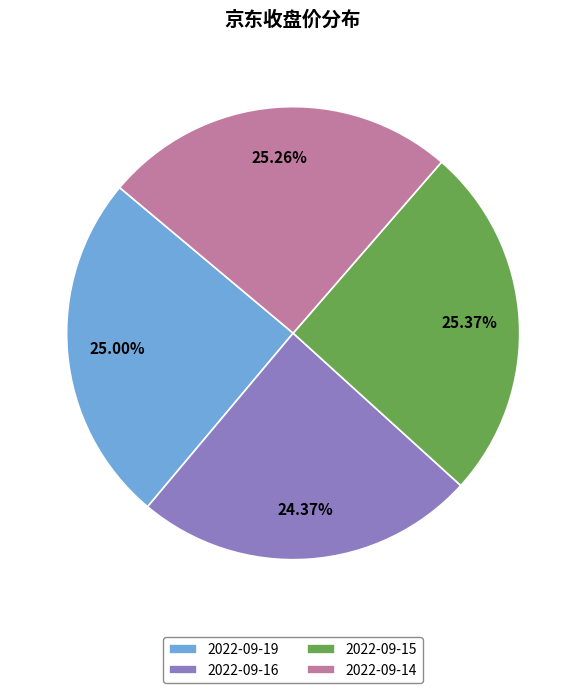

To the nearest percent, what is the difference between the largest and smallest slice percentages?

1%